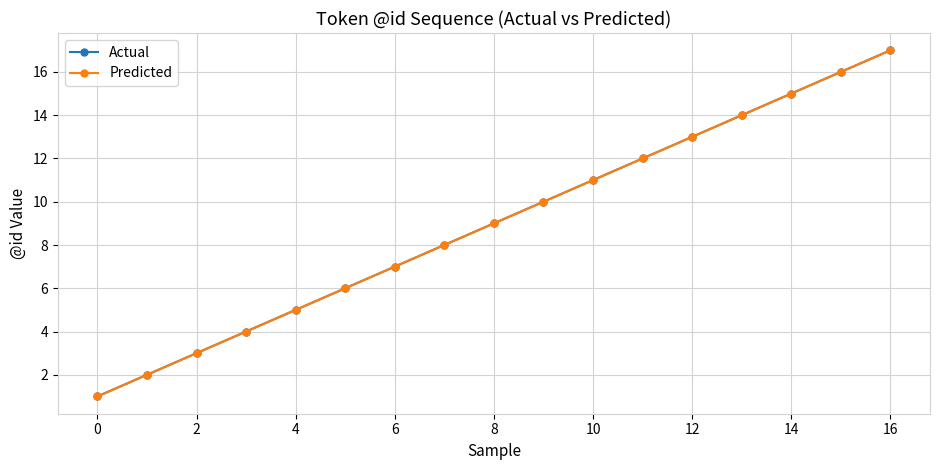

True or false: Actual has more than 0 interior local peaks.

False